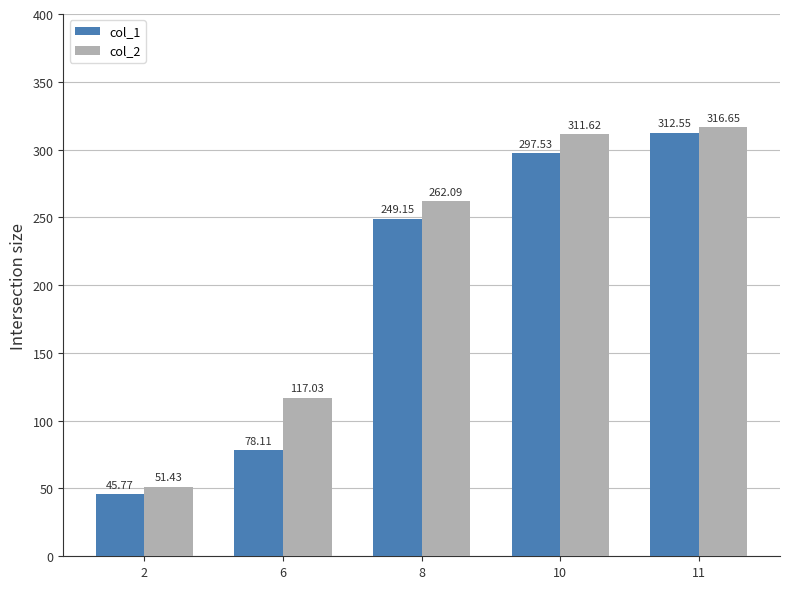

How many data points does each series have?

5